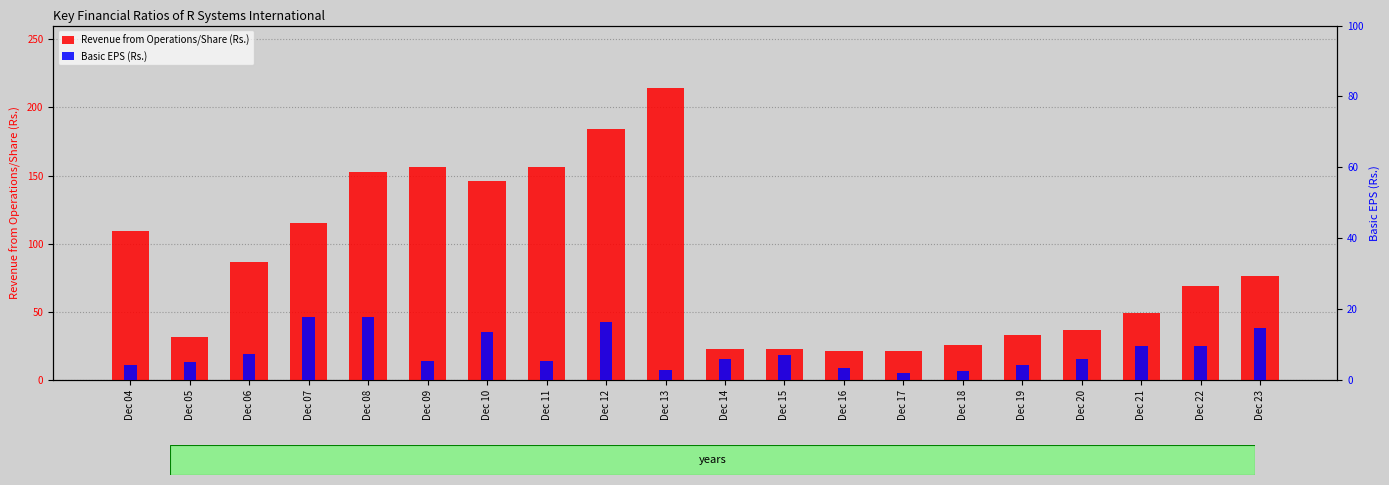

What is the difference between the Basic EPS (Rs.) values at Dec 15 and Dec 05?

2.2